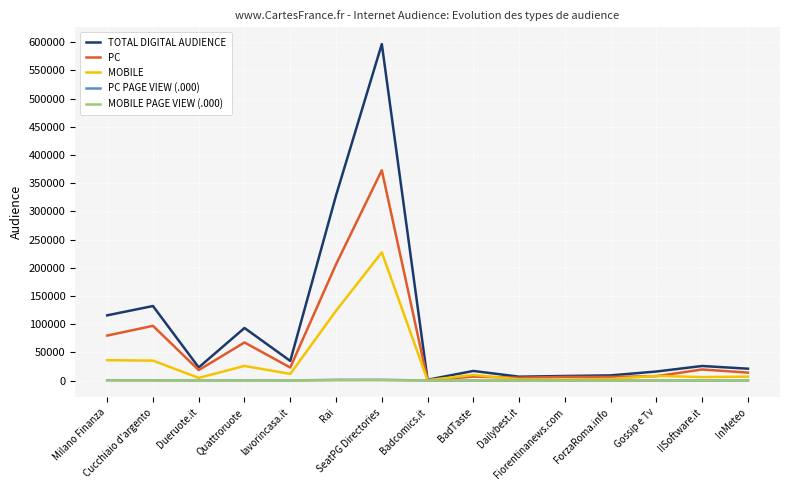

What is the sum of all TOTAL DIGITAL AUDIENCE values?

1428624